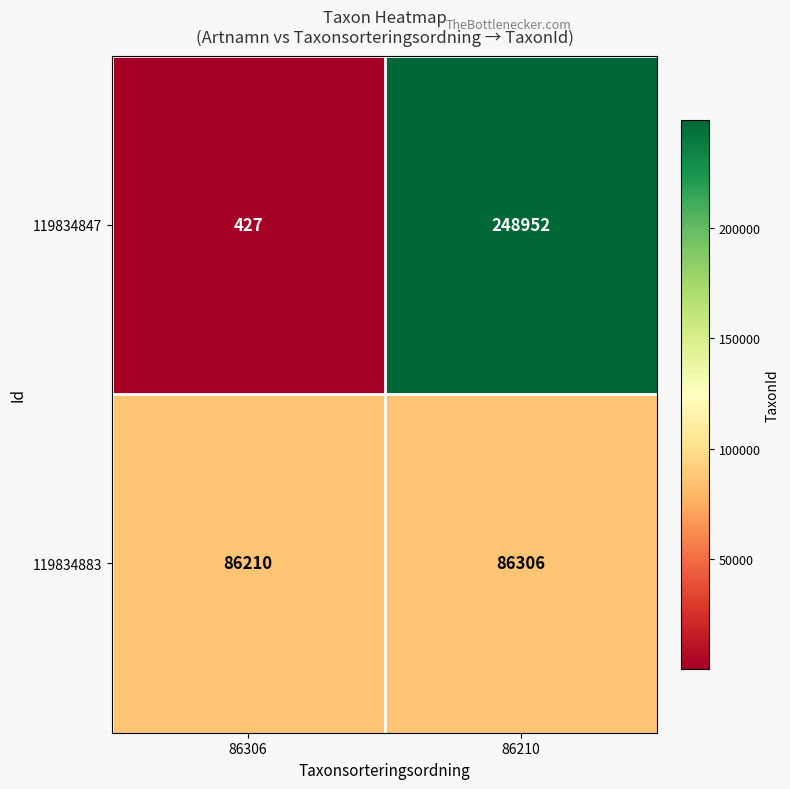

Which category has the lowest value across all series?

86306